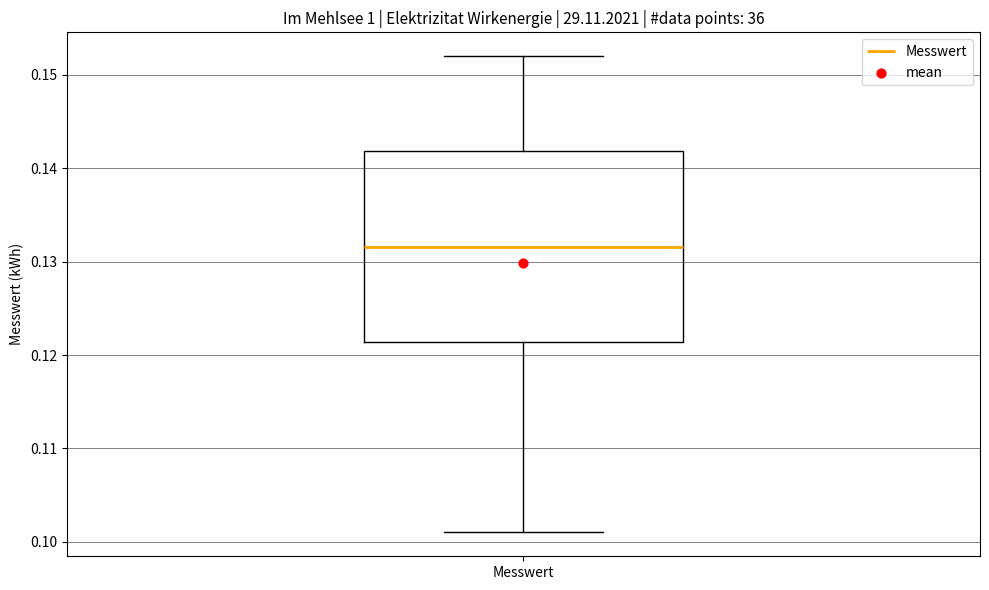

Read this box plot against the y-axis: the position of the median line, the range covered by the box, and the ends of both whiskers. The values are not printed on the chart, so give them approximately, as read against the axis.

median 0.132, box 0.121 to 0.142, whiskers 0.101 to 0.152